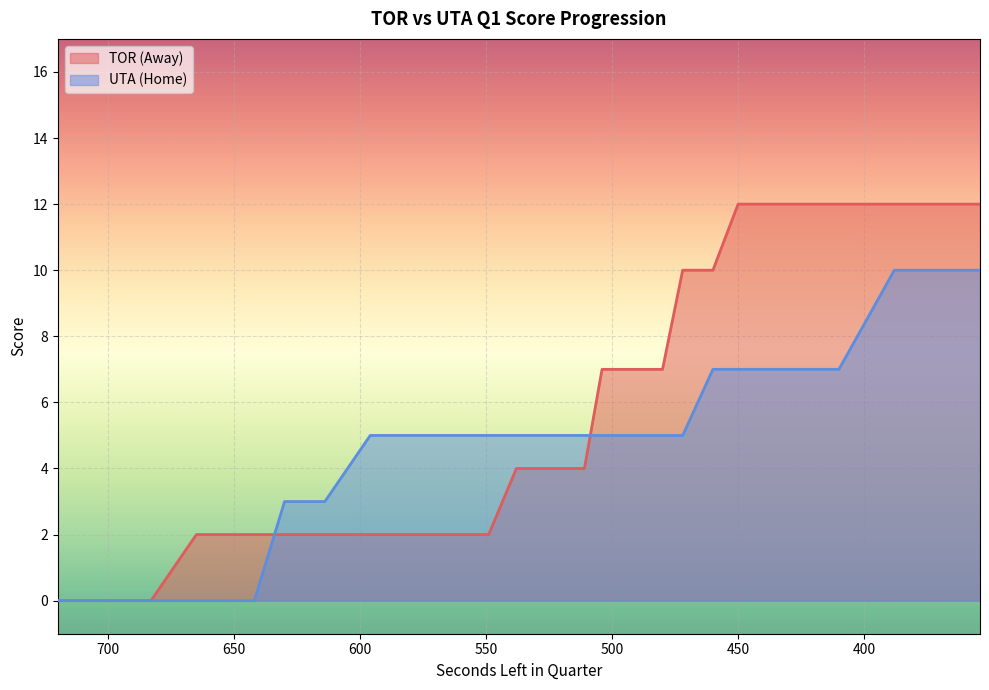

Count the AwayScore values in the range 2 to 12.

33